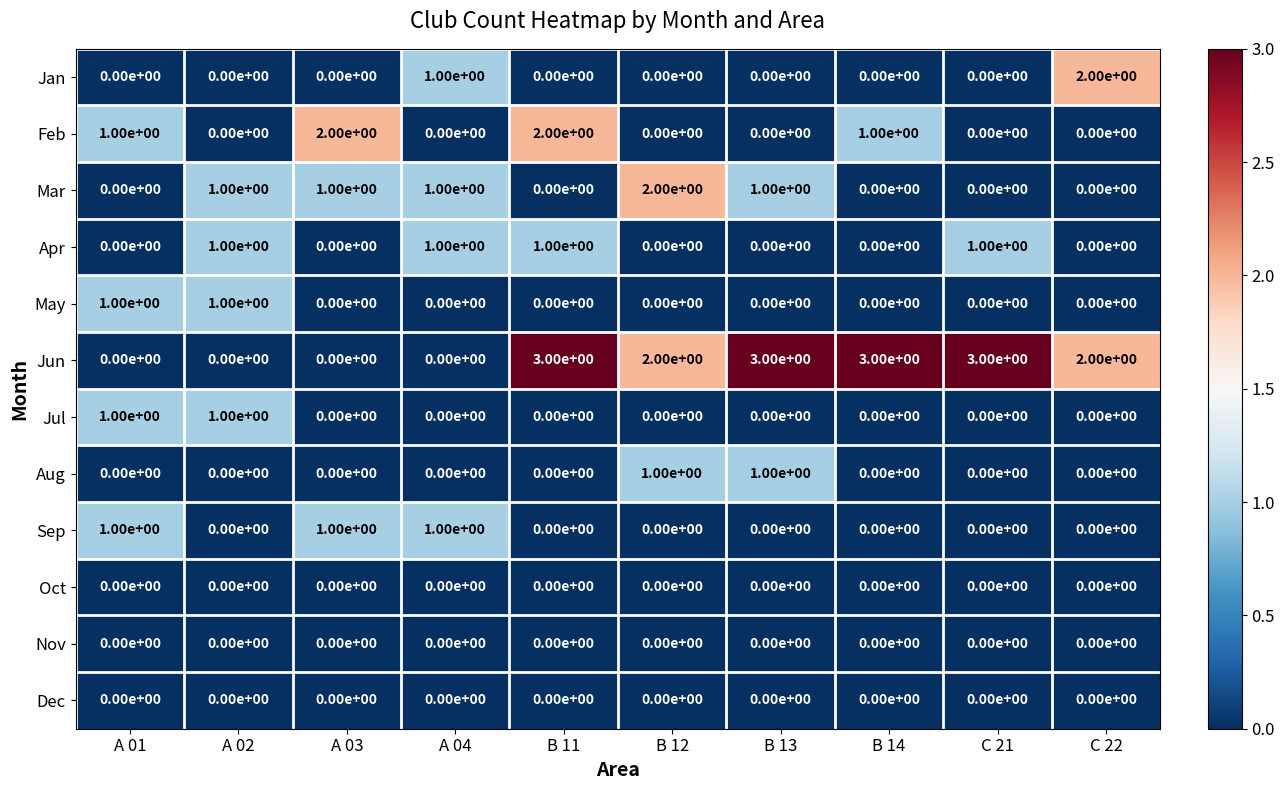

What is the greatest value displayed?

3